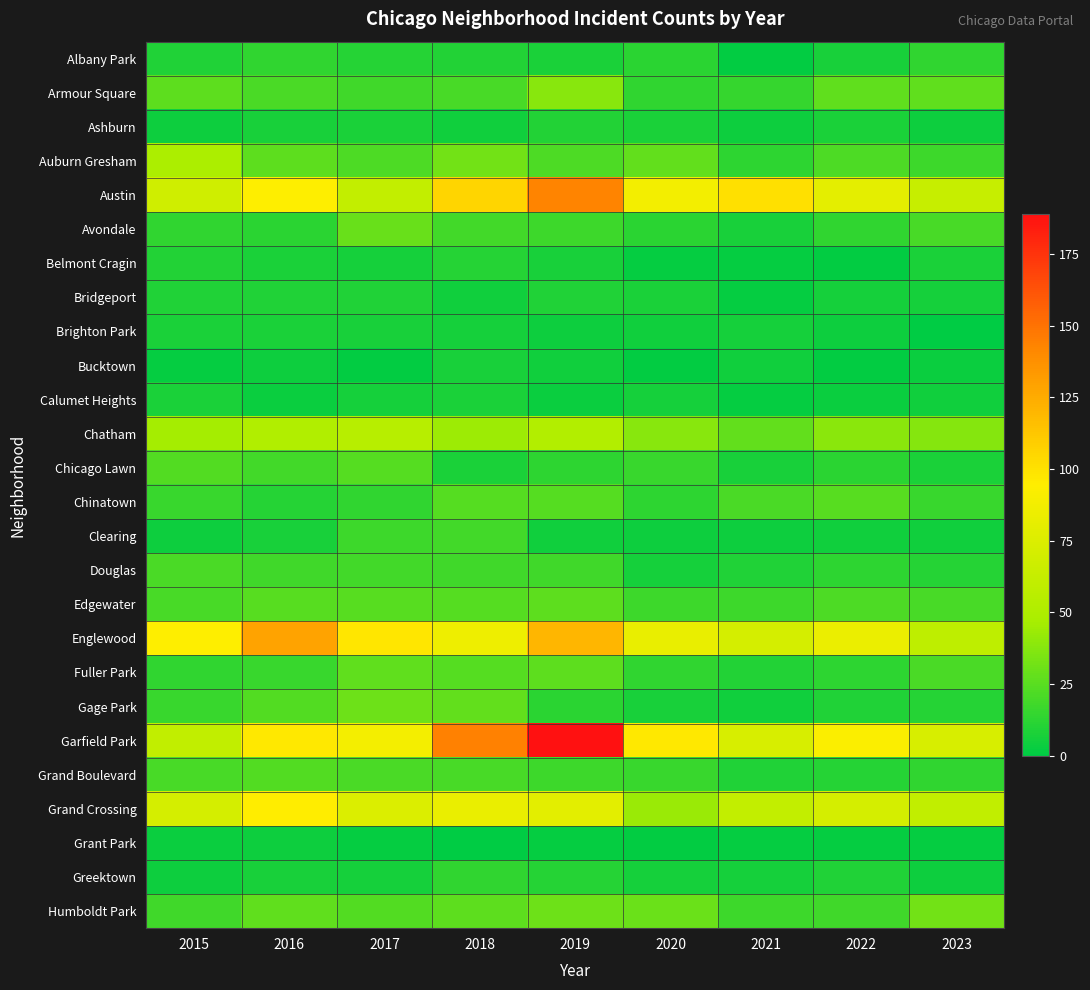

Rank the series by their maximum value, from lowest to highest.

Grant Park, Bucktown, Brighton Park, Calumet Heights, Bridgeport, Ashburn, Belmont Cragin, Albany Park, Greektown, Clearing, Douglas, Grand Boulevard, Chicago Lawn, Chinatown, Edgewater, Fuller Park, Avondale, Gage Park, Humboldt Park, Armour Square, Auburn Gresham, Chatham, Grand Crossing, Englewood, Austin, Garfield Park